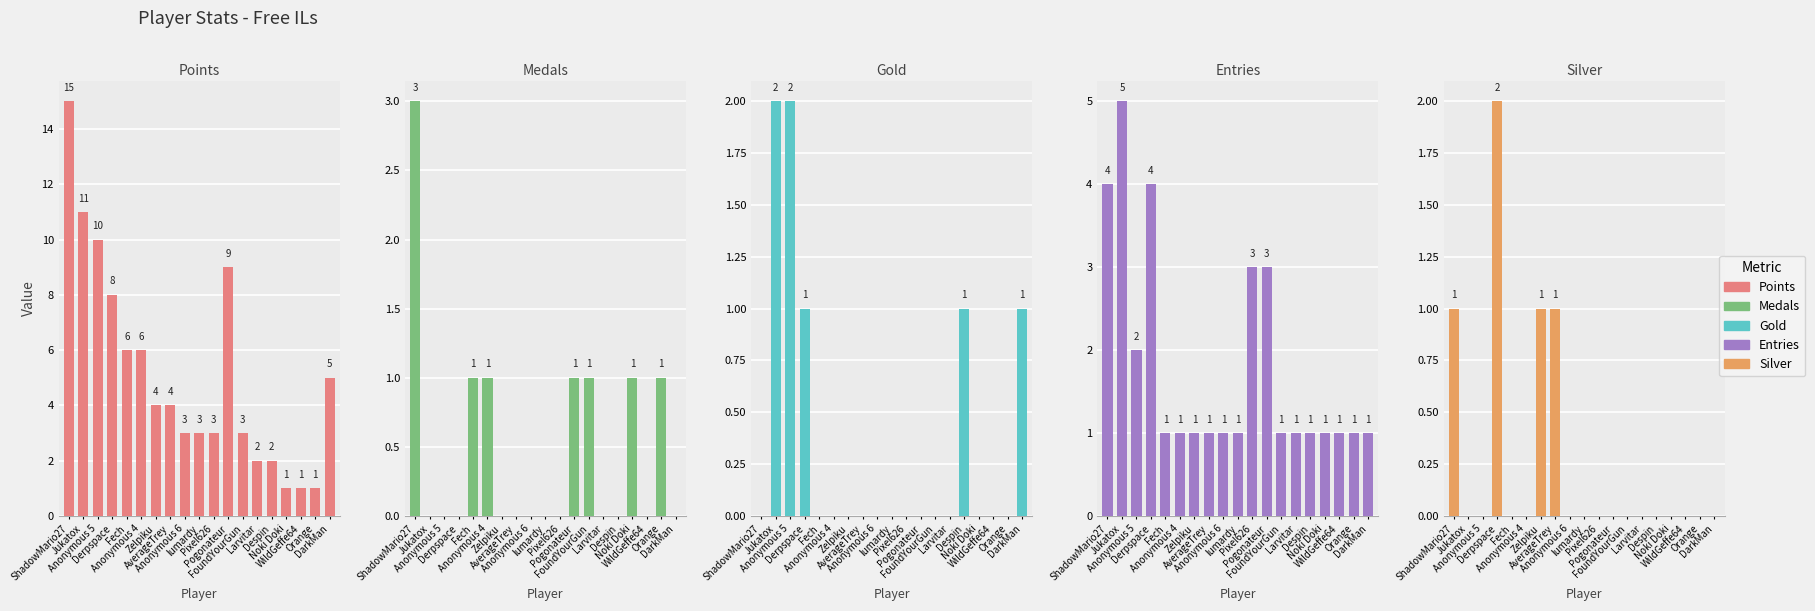

The value of Gold at Derpspace is 1. True or false?

True